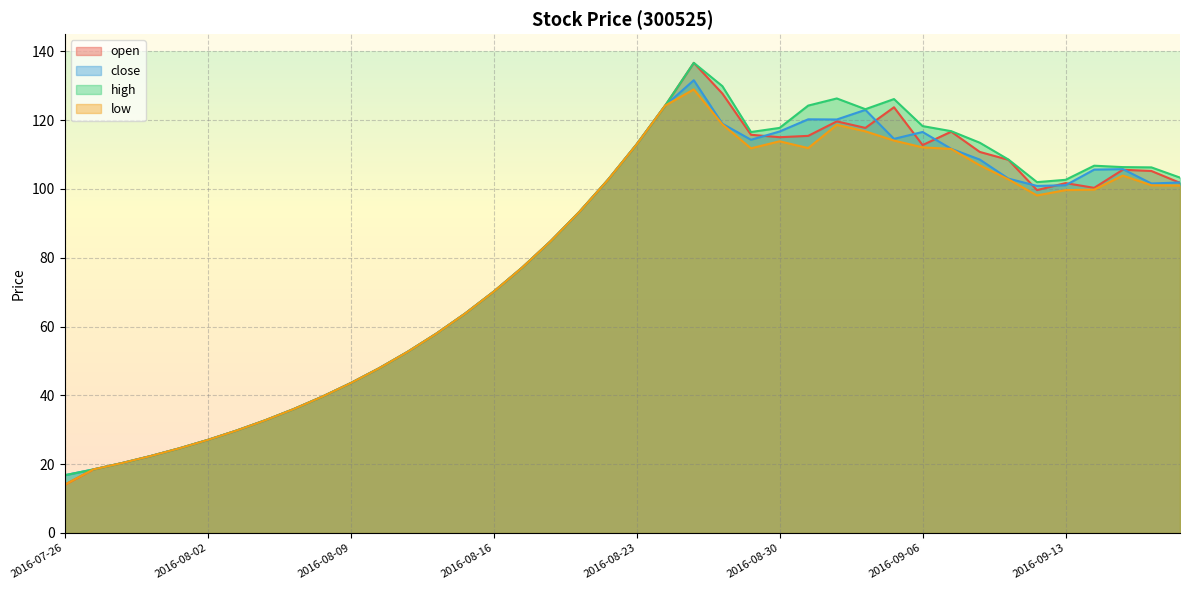

What is the minimum value for close?

16.8